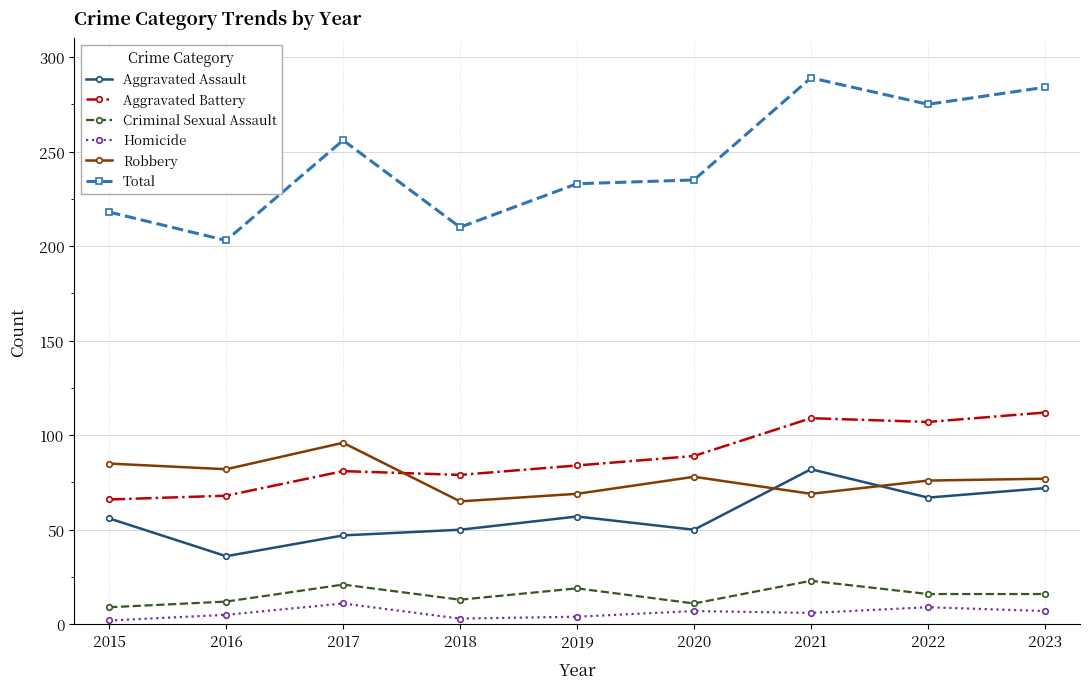

Where is the first local maximum for Robbery?

2017